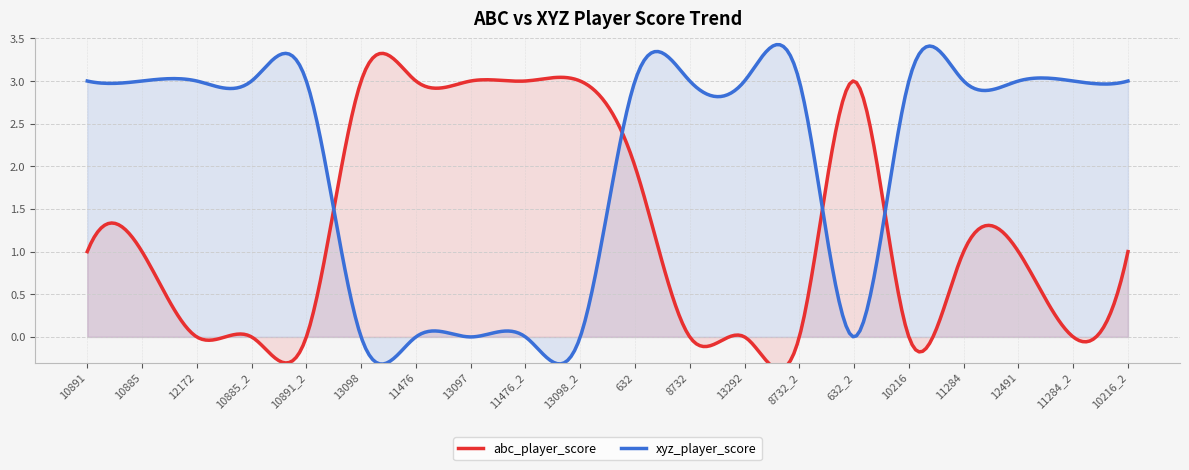

Is it true that abc_player_score equals 1 at 10891?

True